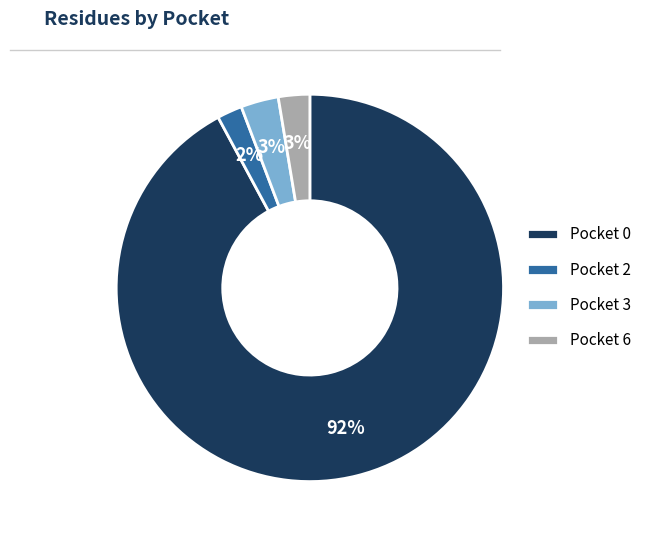

To the nearest percent, what is the difference between the largest and smallest slice percentages?

90%